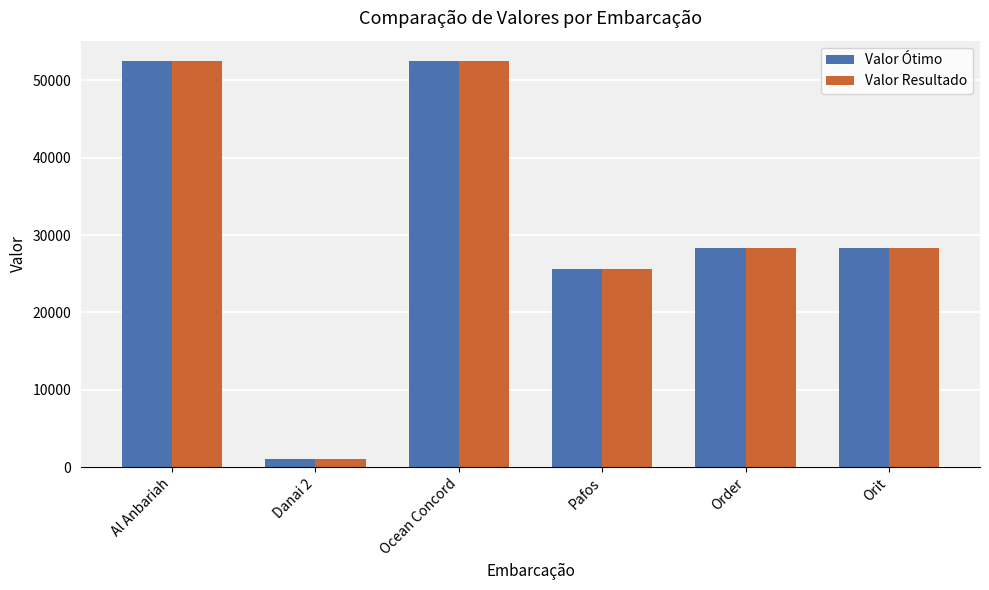

What is the maximum value for Valor Ótimo?

52499